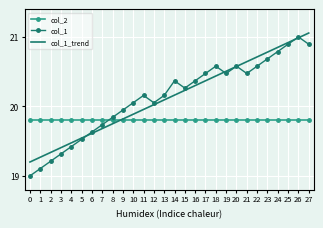

Is the value of col_2 at 23 greater than the value of col_1_trend at 24?

No